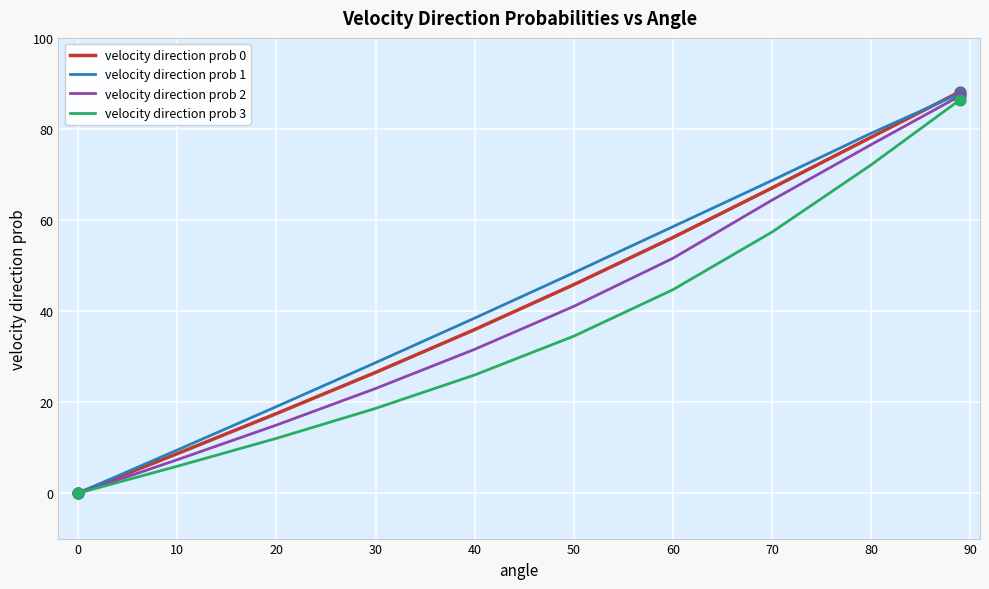

At how many categories does at least one series exceed 35?

6